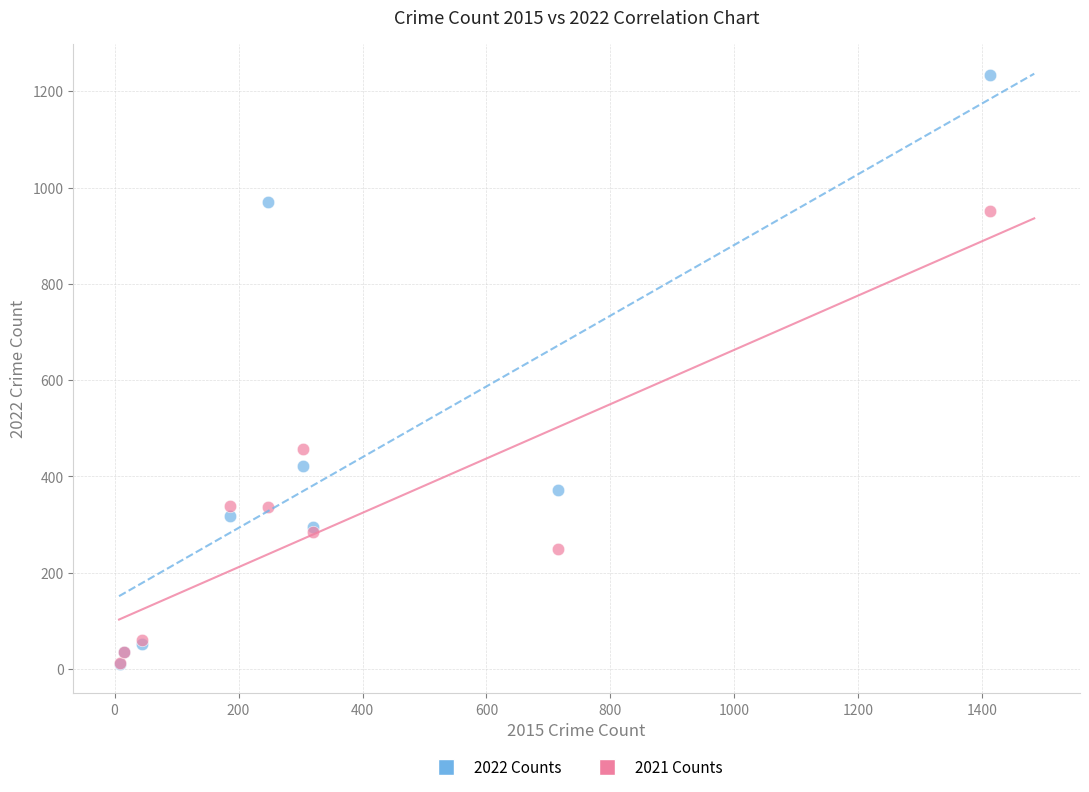

Across all series, what Y value is closest to 622?

456